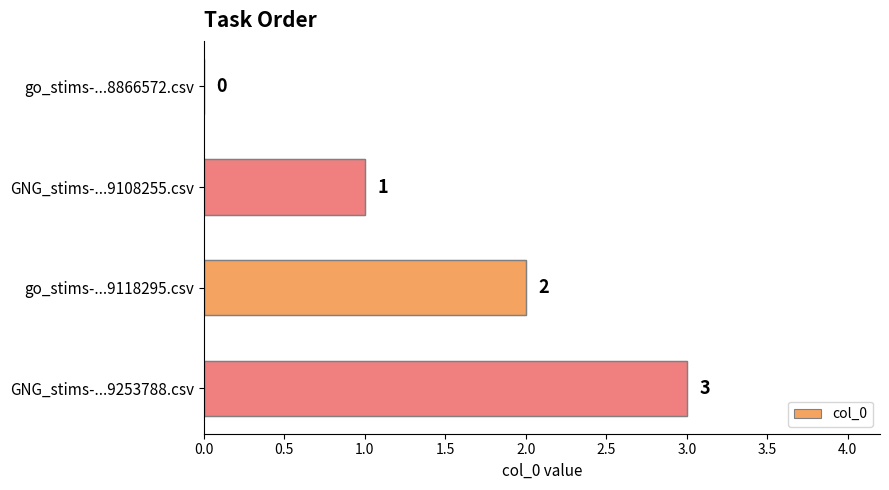

What is the sum of all values?

6